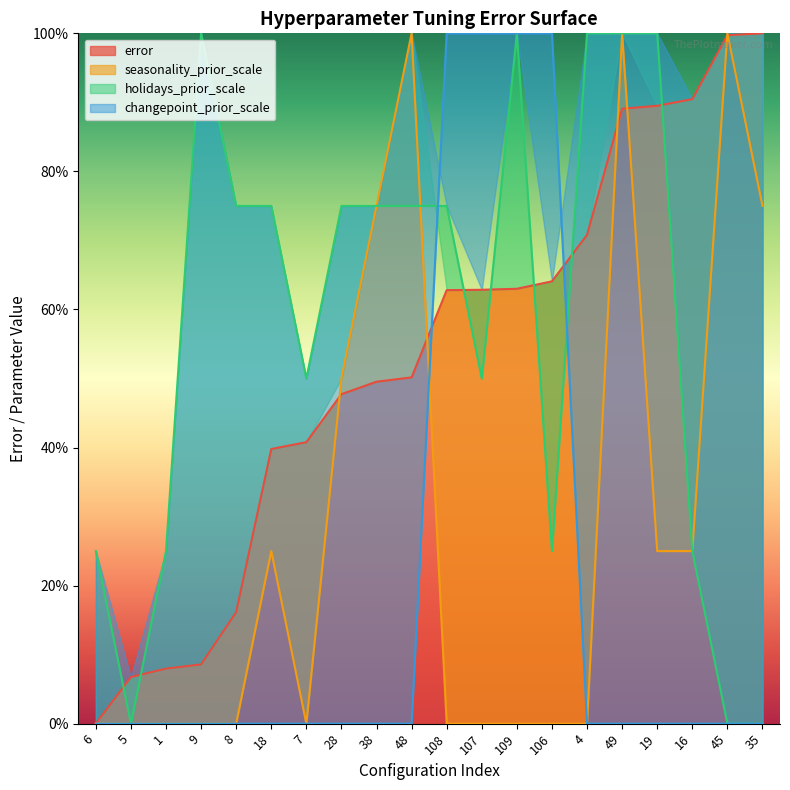

The error series shows 11.4 at 5. True or false?

False